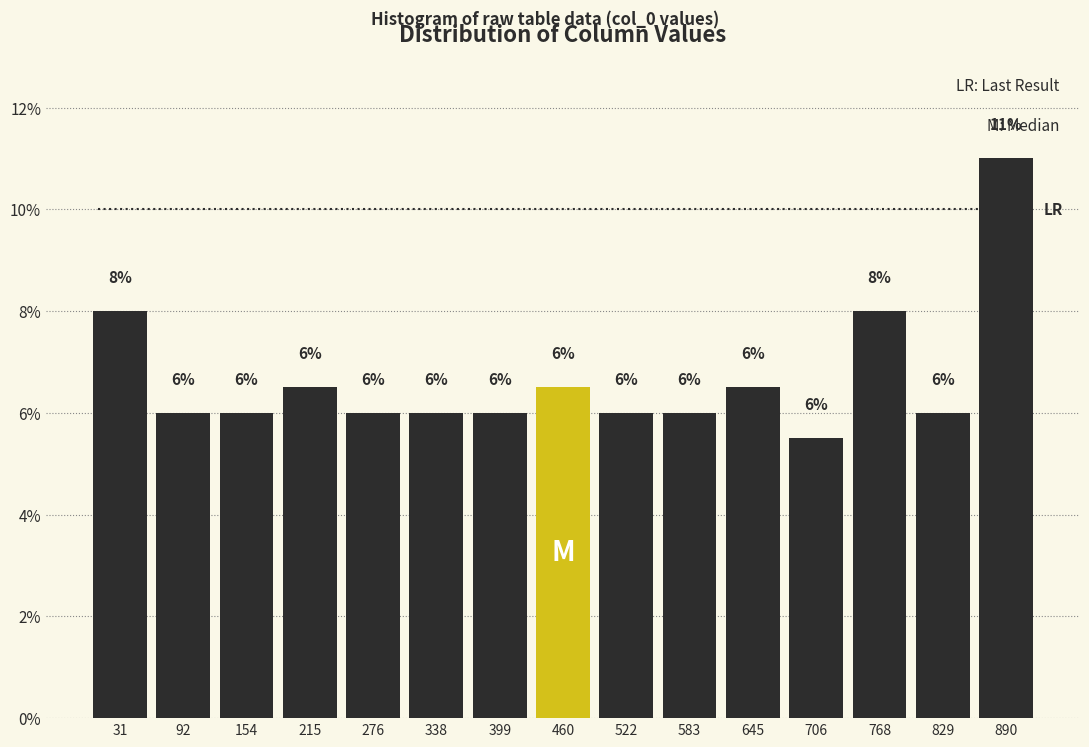

Which range on the x-axis has the tallest bar?

860 to 920